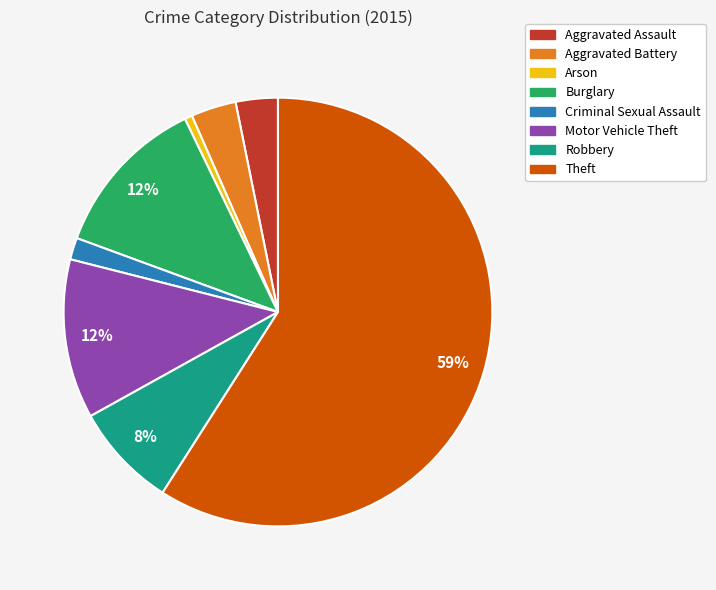

To the nearest percent, what is the average slice percentage?

12%